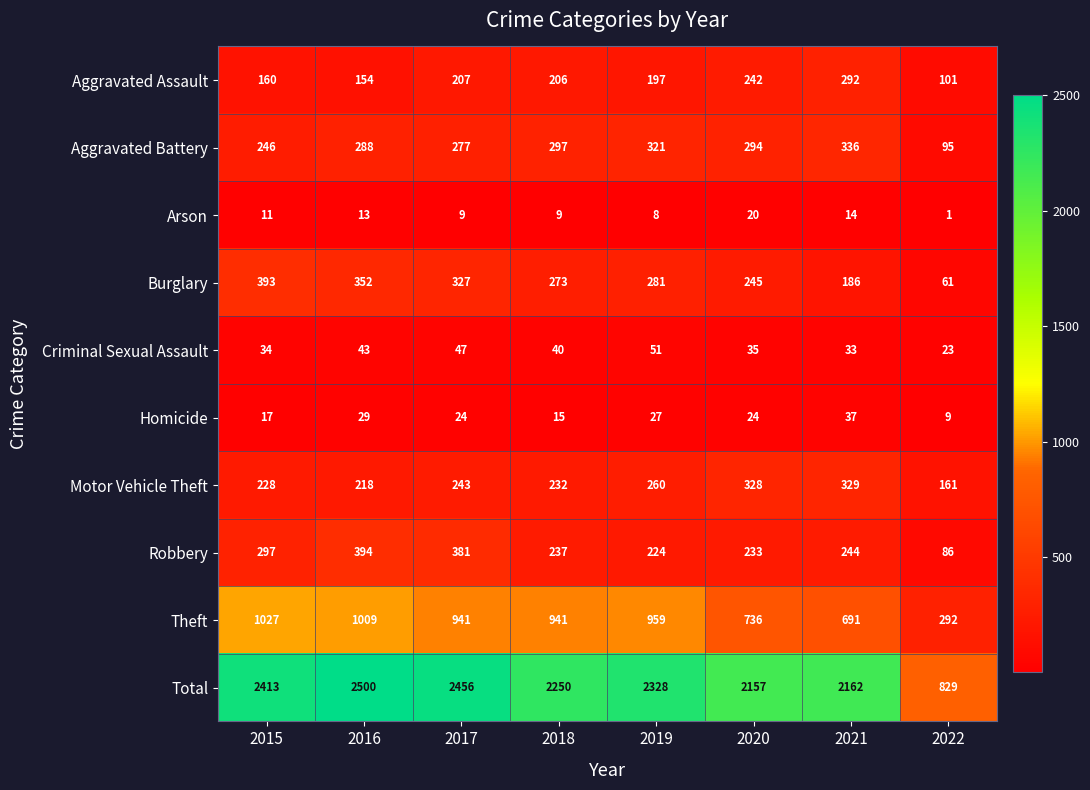

At which category is the sum across all series the highest?

2016